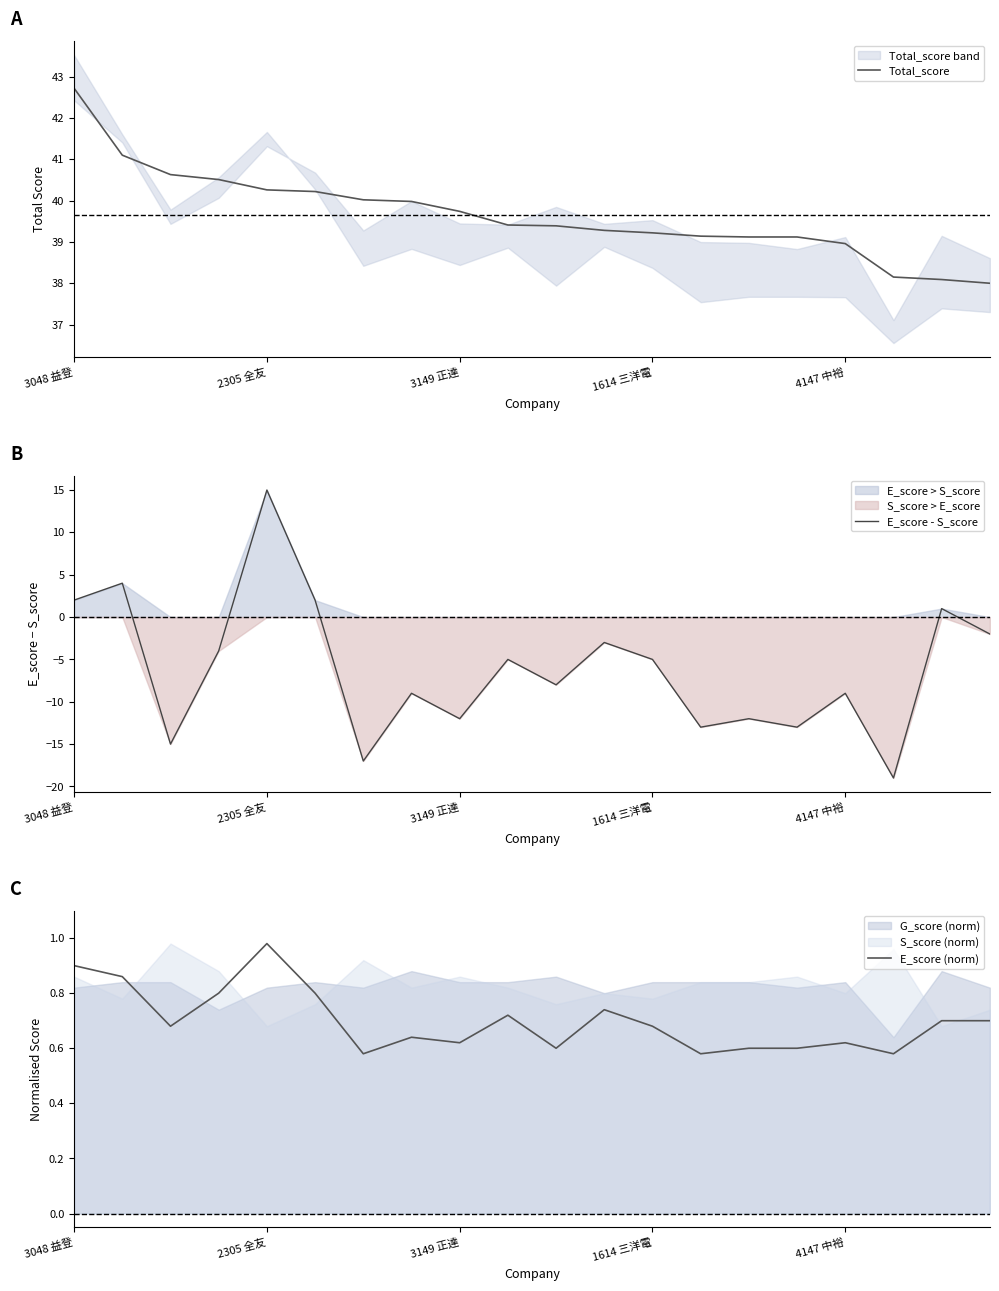

How many interior local peaks does the E_score - S_score series have?

8